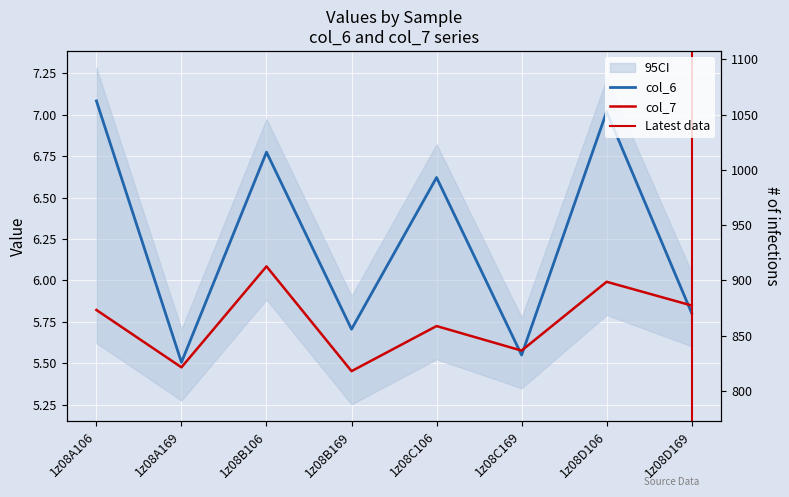

The value of col_6 at 1z08C106 is 6.6. True or false?

True